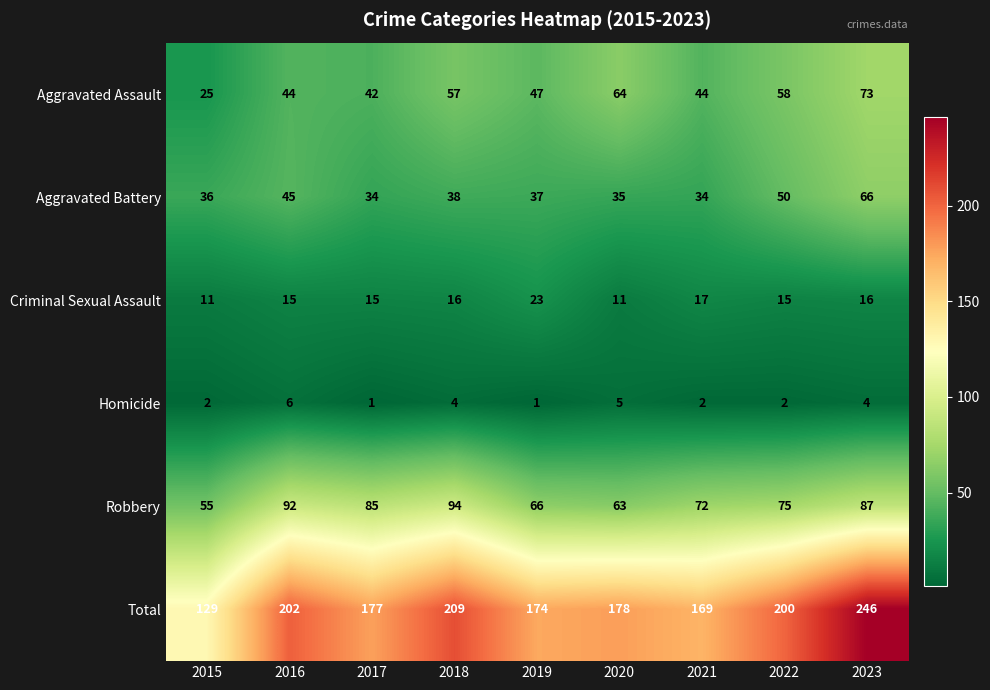

Which series has the largest range (max minus min)?

Total